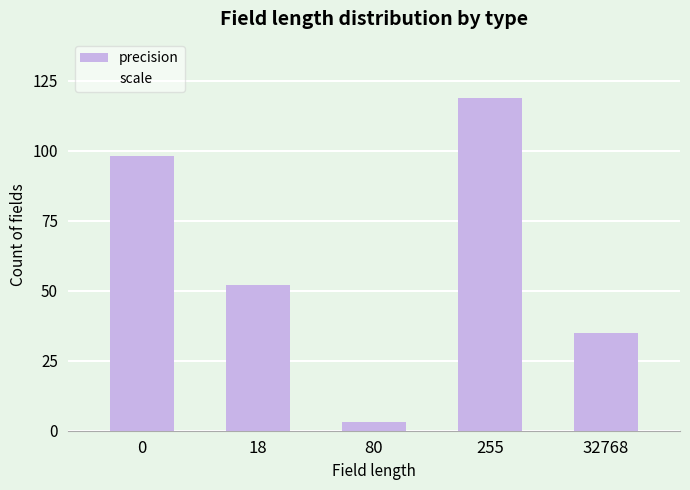

What is the change in value from 0 to 32768?

-63